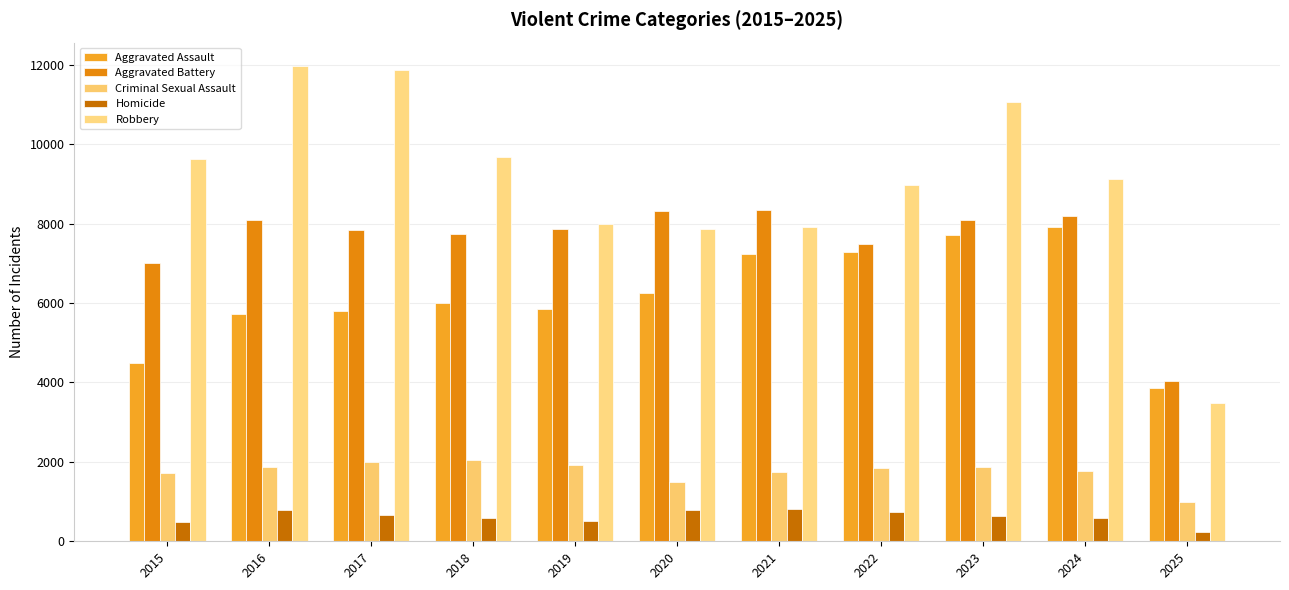

Where is Homicide nearest to the value 520?

2019